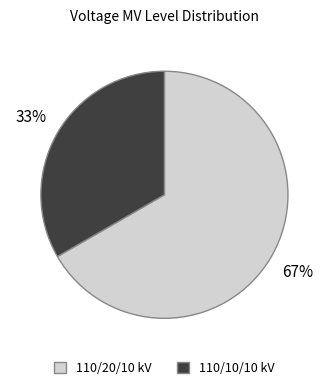

How many segments does this pie chart have?

2